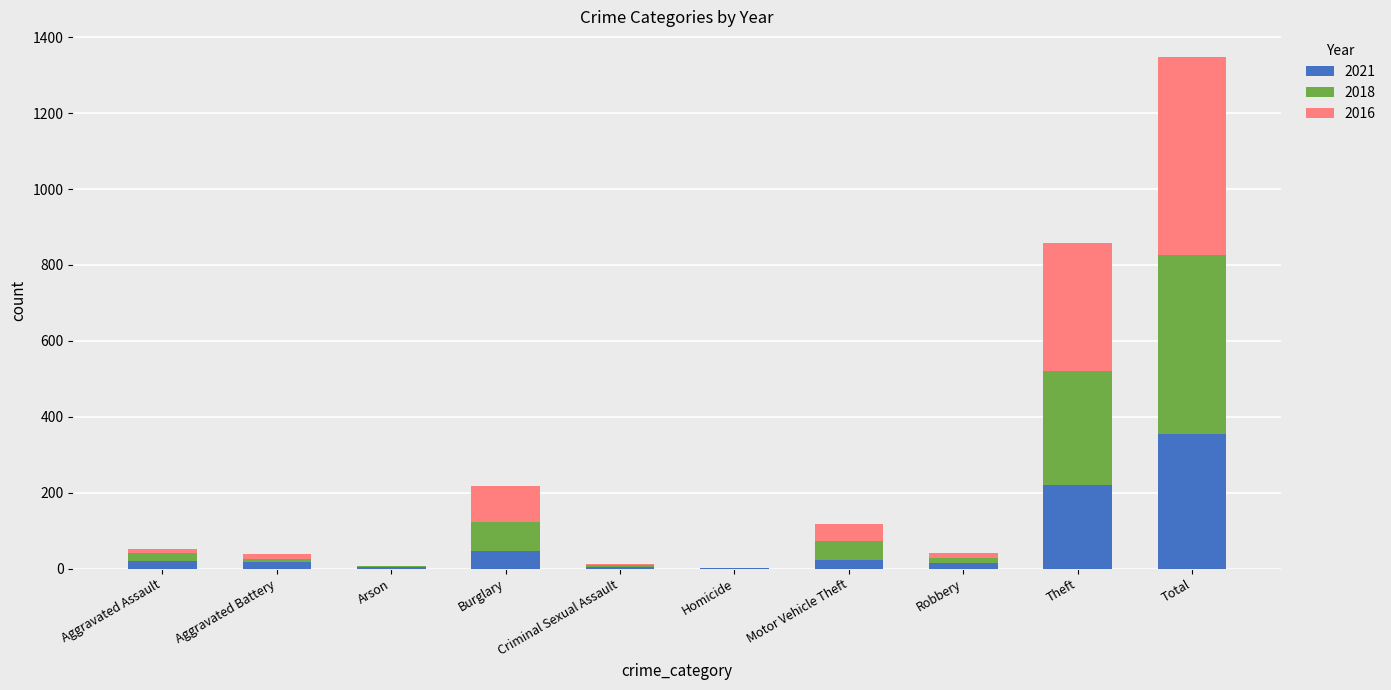

At which label does 2021 reach its peak?

Total